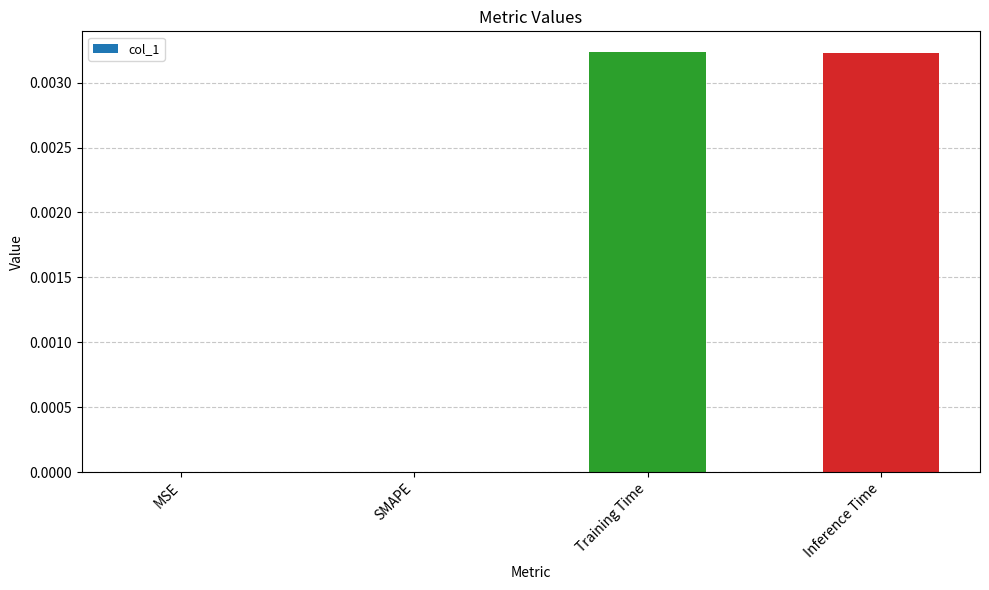

True or false: the data shows 0.0 at Training Time.

True